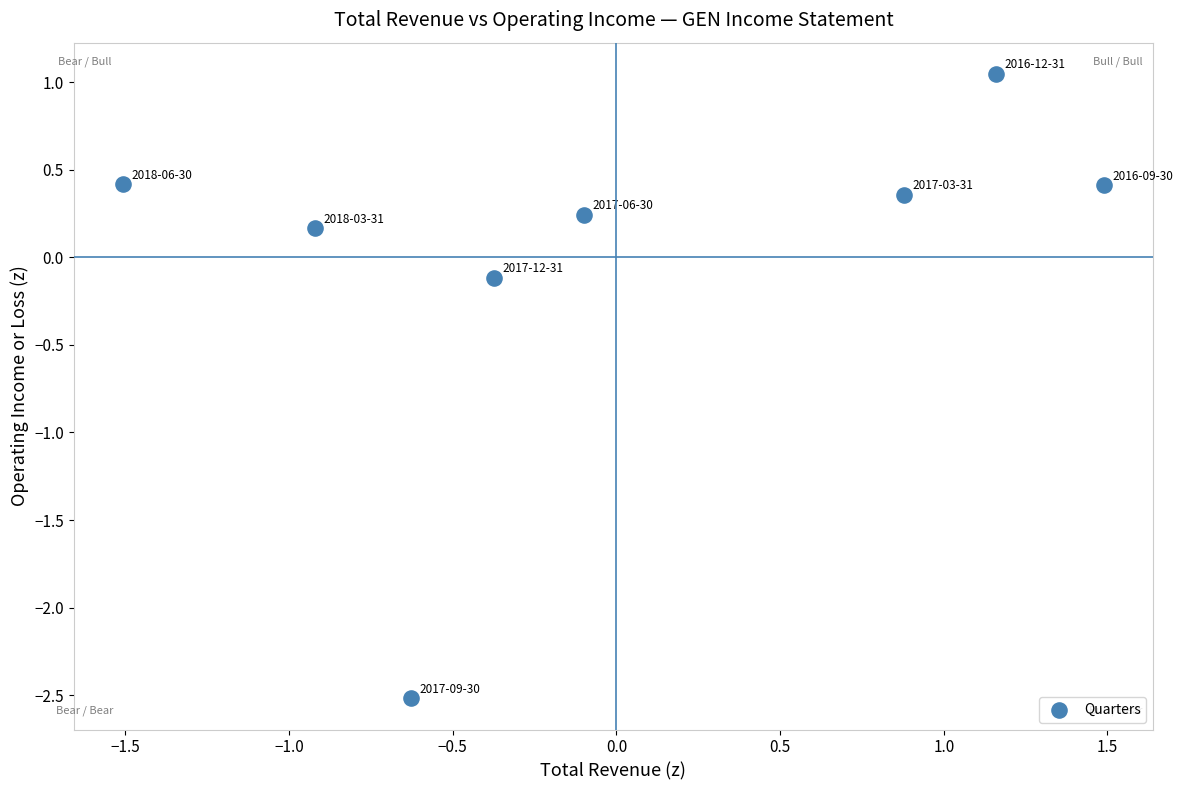

What is the range of X values (max minus min)?

3.0